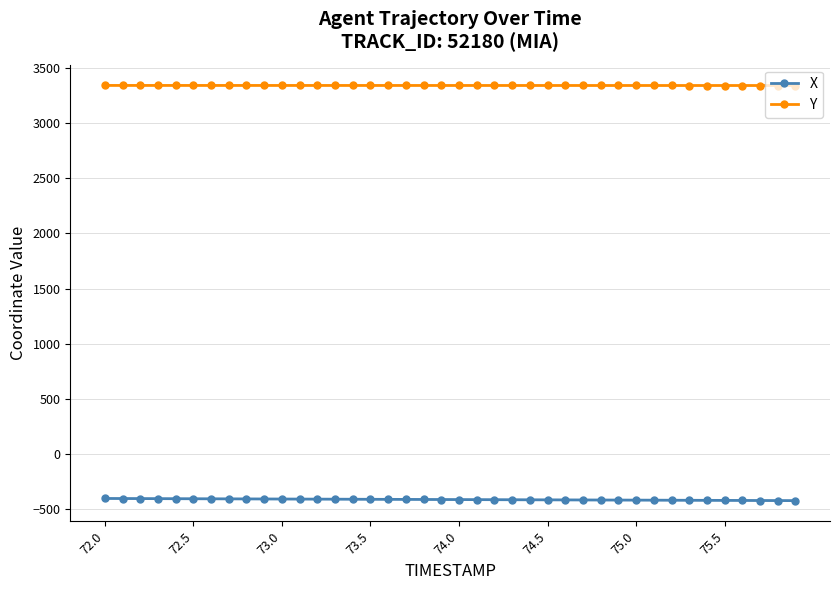

How many values in the X series are below -415?

22